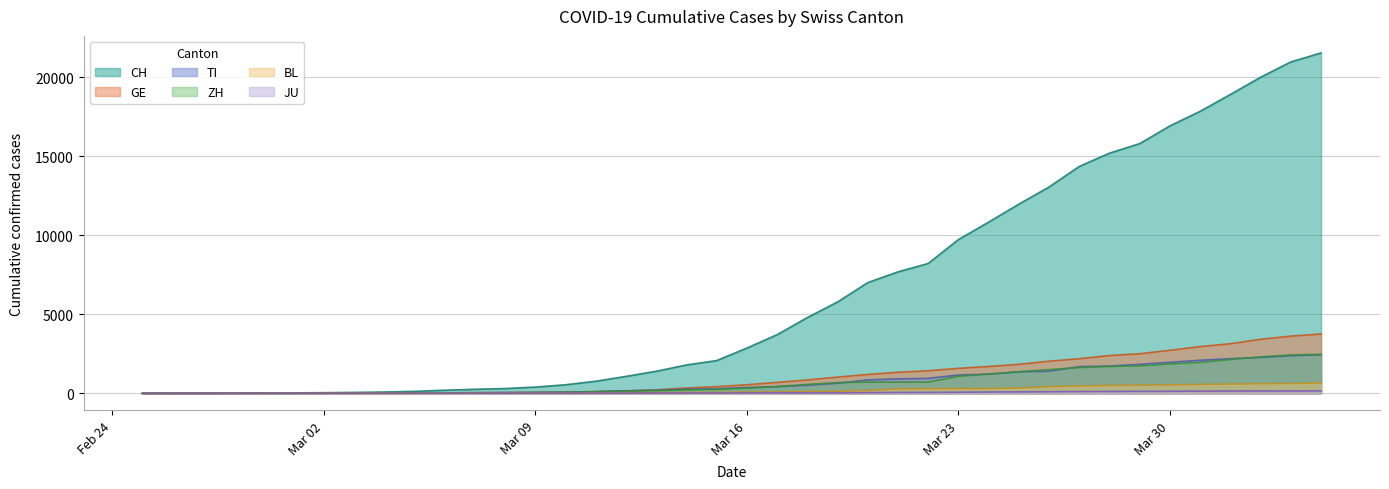

What is the greatest value displayed?

21535